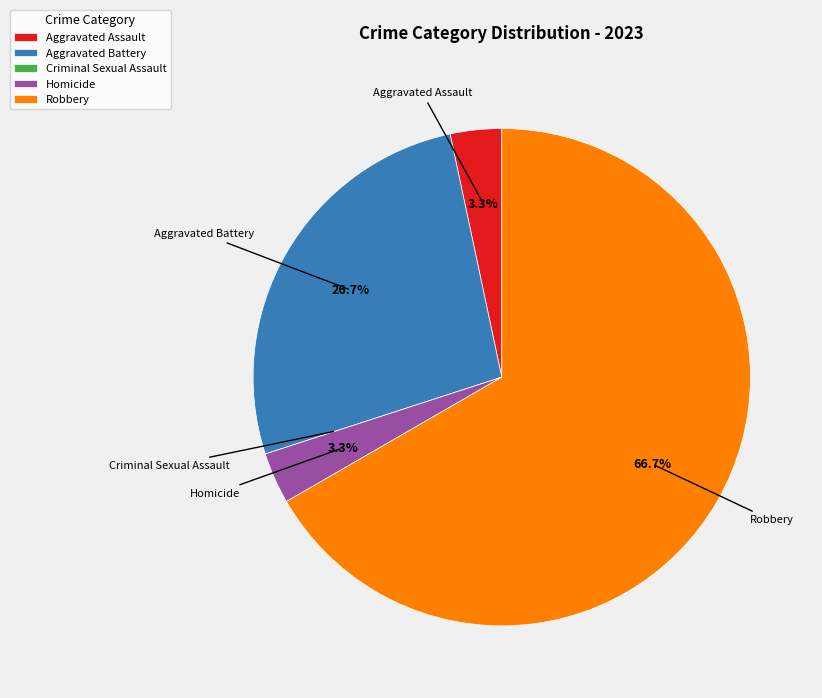

To the nearest percent, what is the difference between the largest and smallest slice percentages?

67%